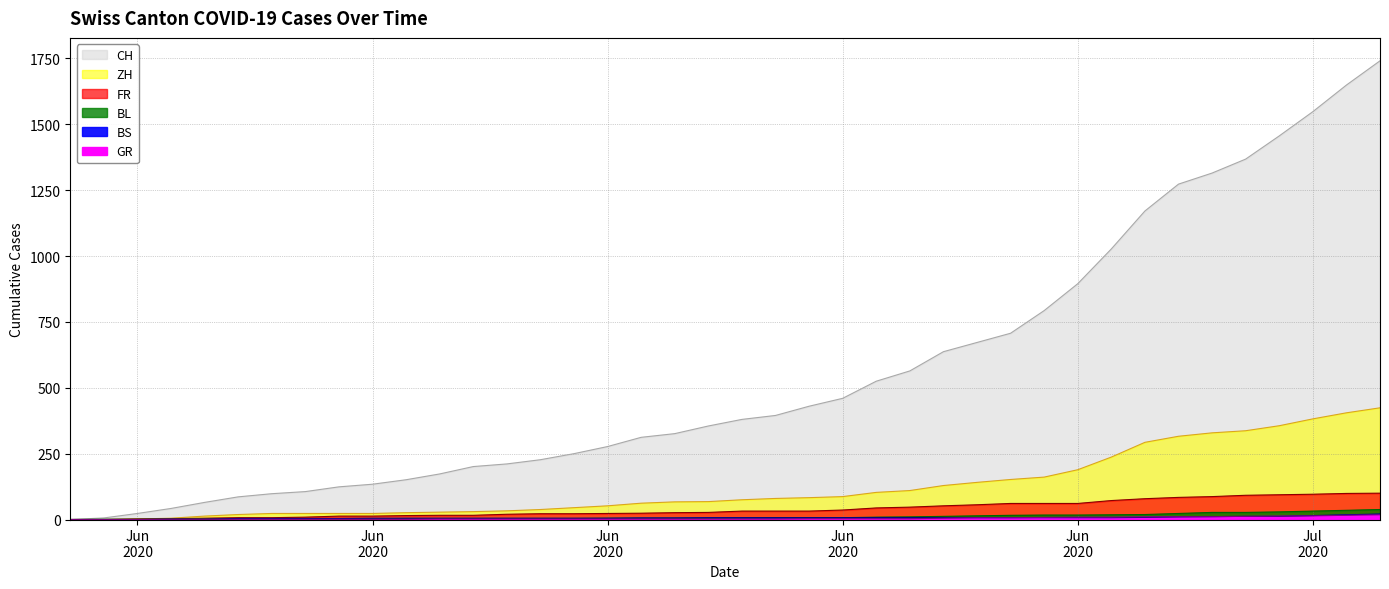

What is the spread (max minus min) of values at Jun 2020?

23